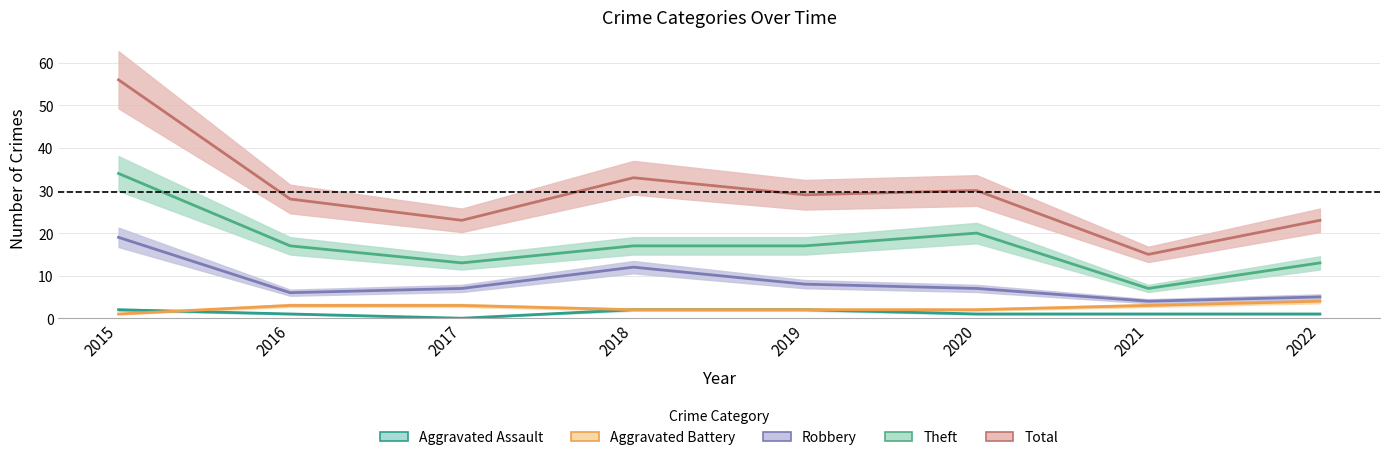

How many data points in Total are less than 29?

4